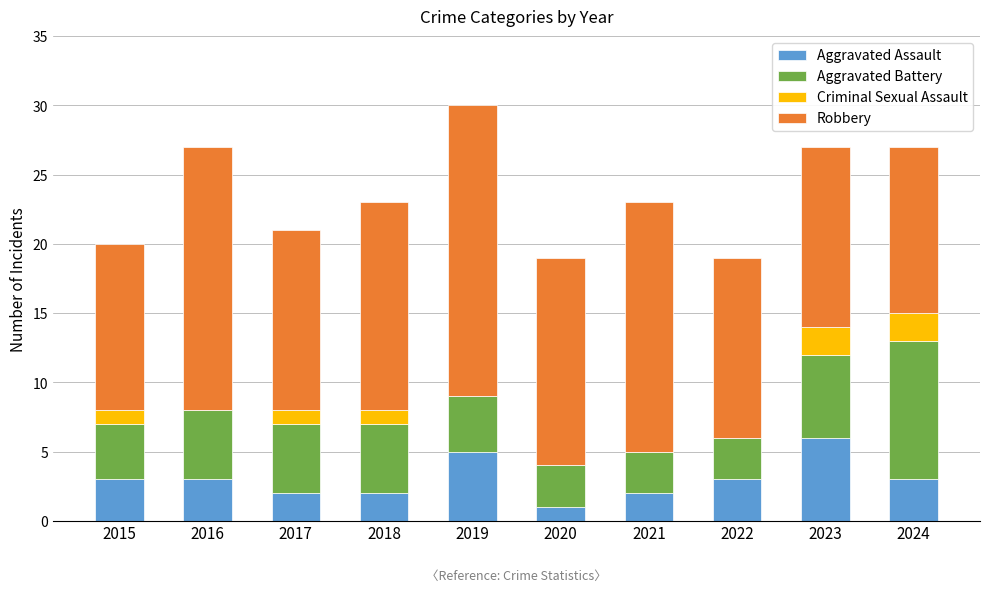

What is the maximum value for Aggravated Assault?

6